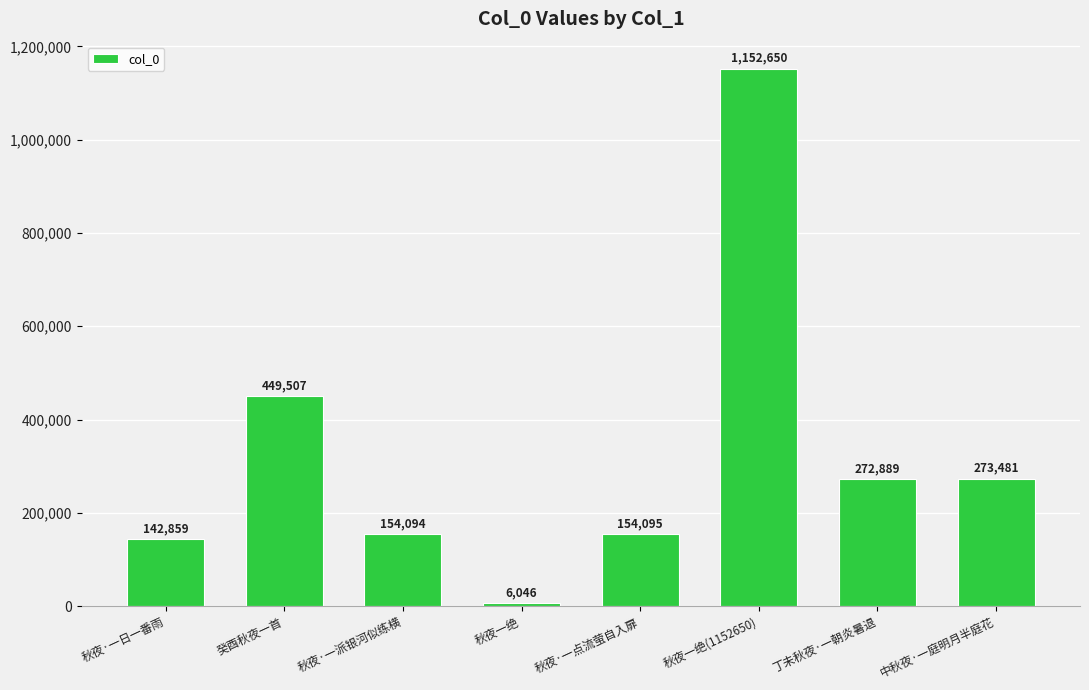

What is the average value?

325703